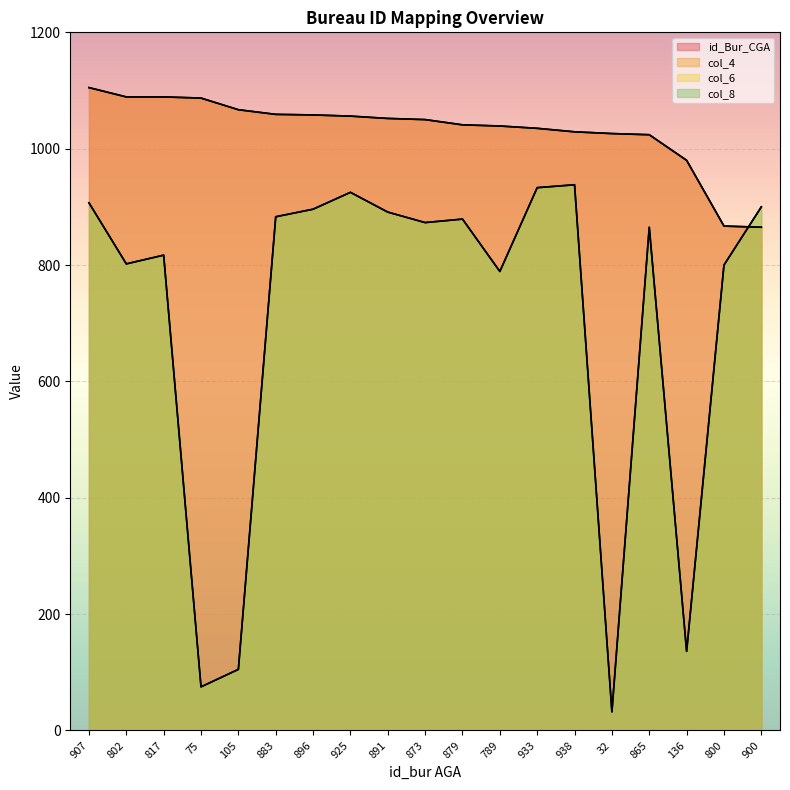

What is the approximate value of col_6 at 800, to the nearest 50?

800